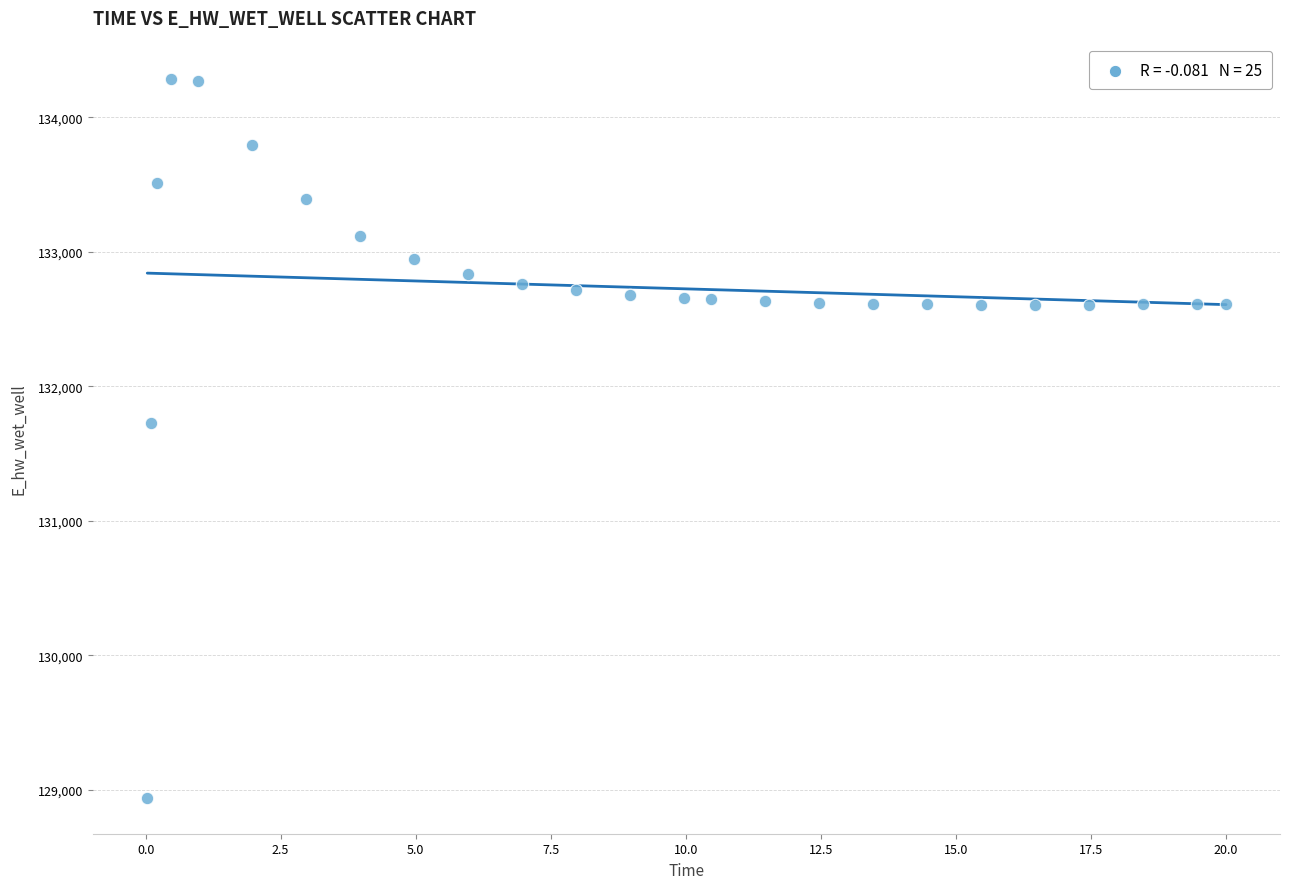

What Y value in the scatter plot is closest to 131612?

131727.8